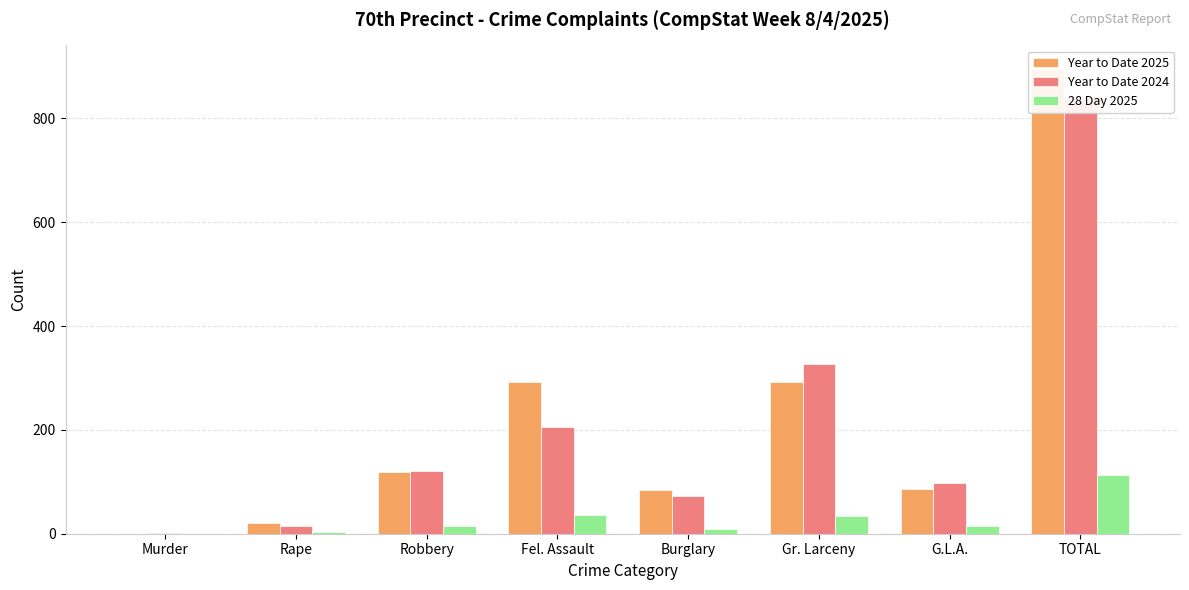

The value of Year to Date 2024 at G.L.A. is 98. True or false?

True